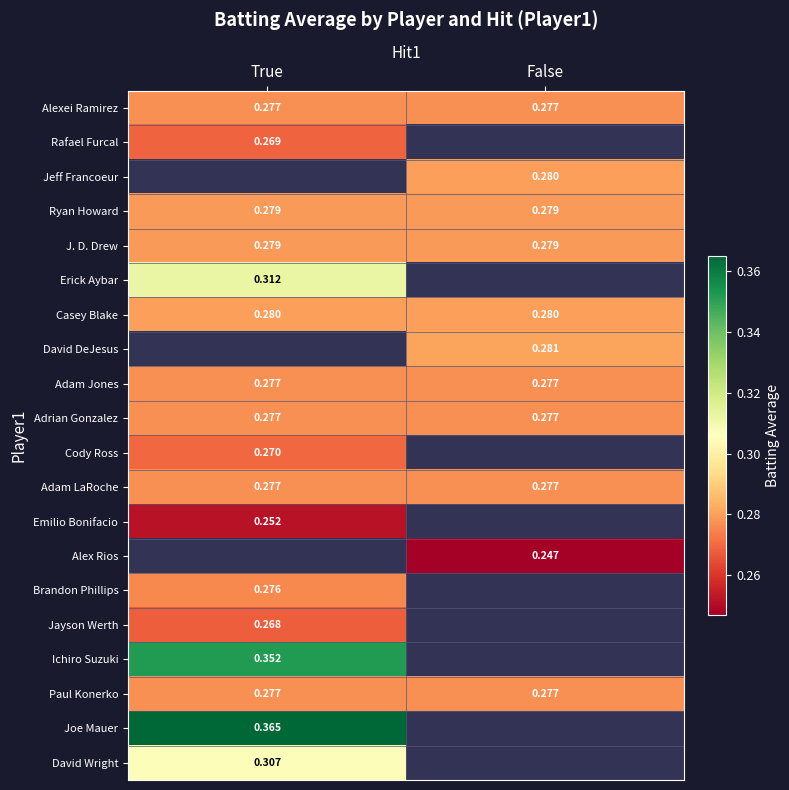

Is the value of Casey Blake at False greater than the value of Brandon Phillips at True?

Yes